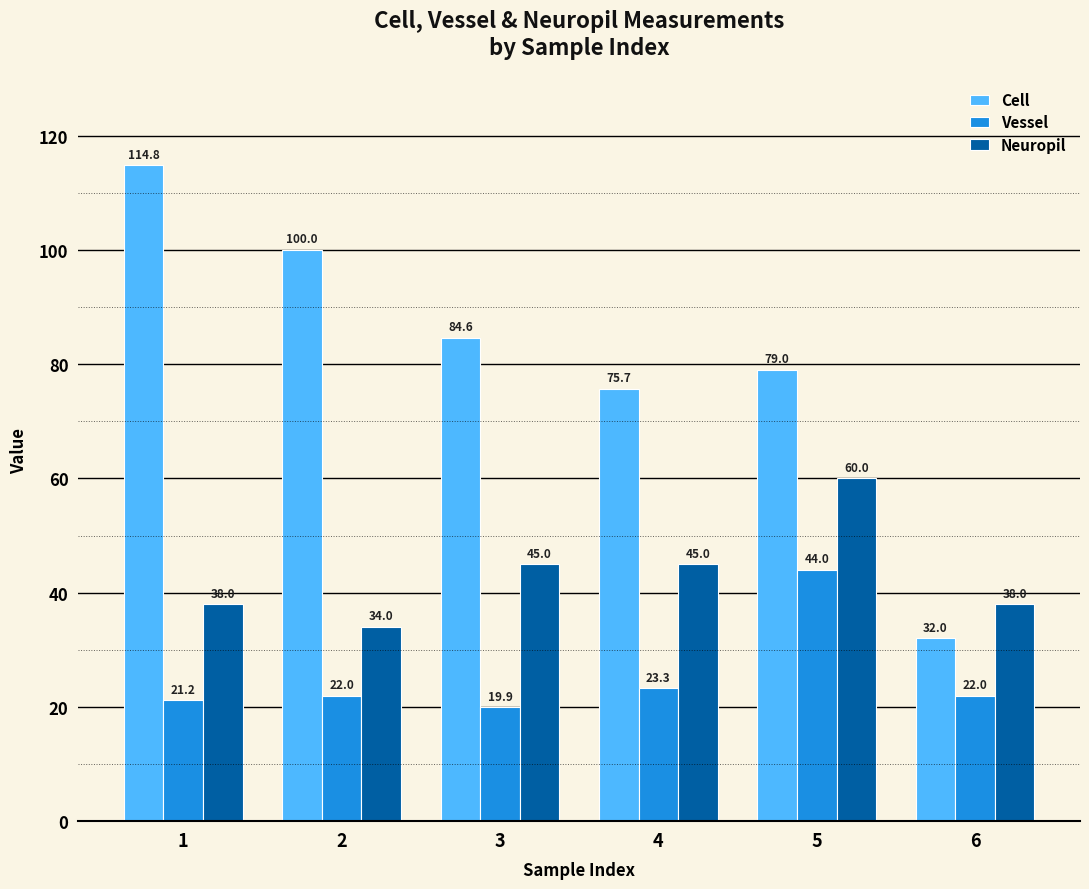

How many distinct data groups are displayed?

3